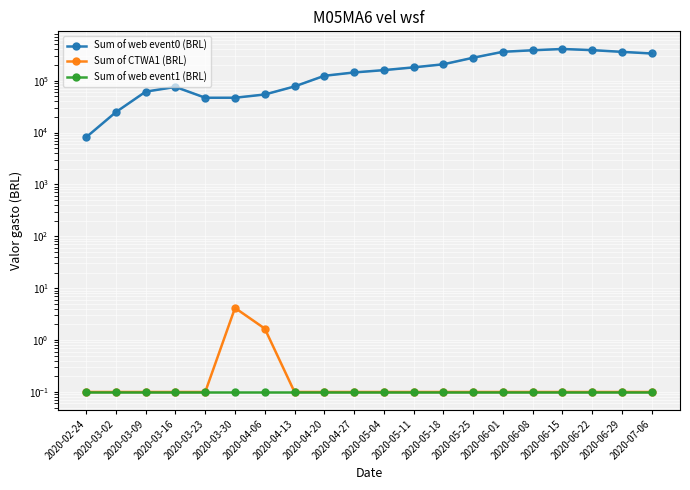

Which series has the widest spread of values?

Sum of web event0 (BRL)